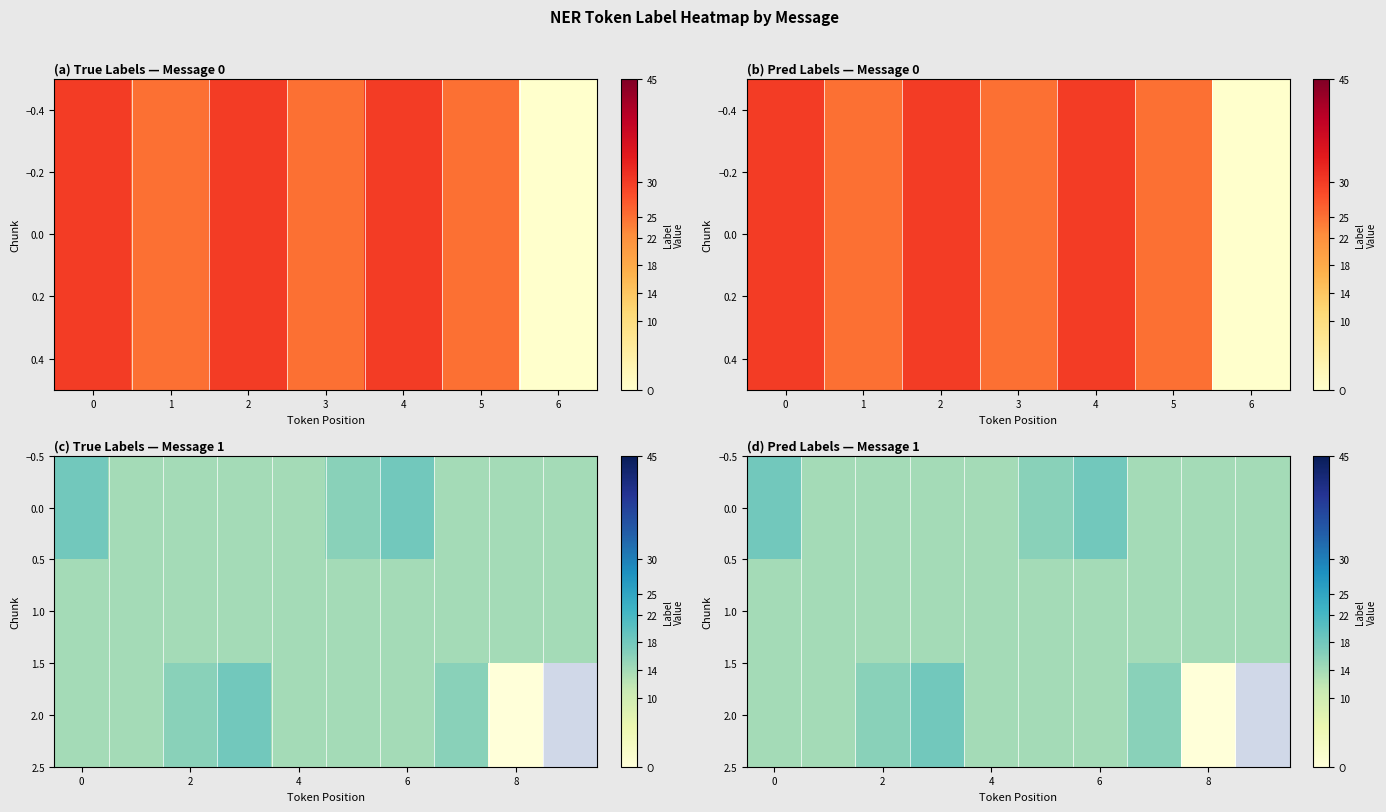

What is the sum of all 0.0 values?

150.0